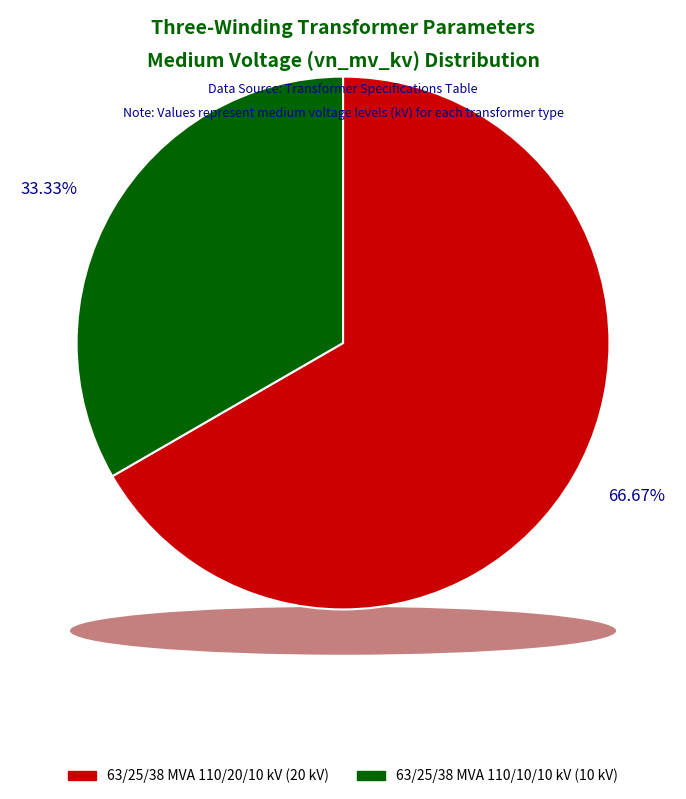

Is there a majority slice in this chart?

Yes